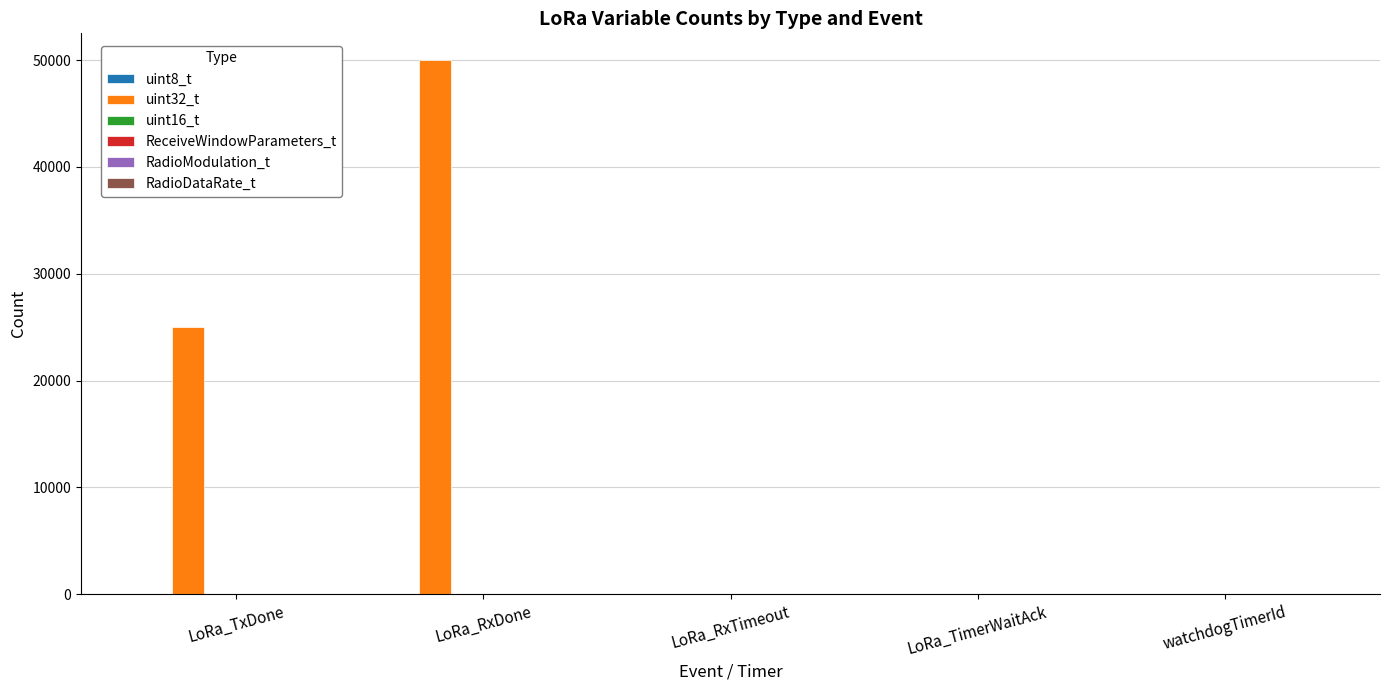

At which category is the sum across all series the highest?

LoRa_RxDone